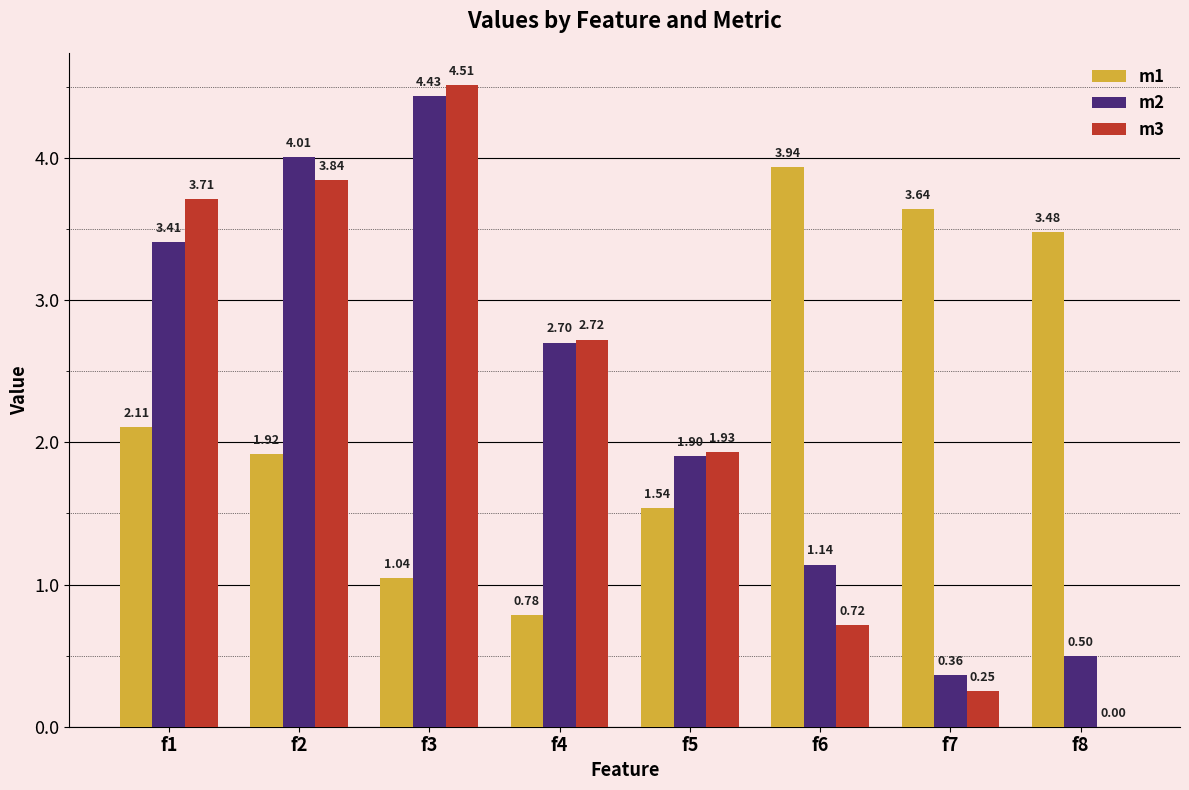

What is the total value across all series at f3?

10.0